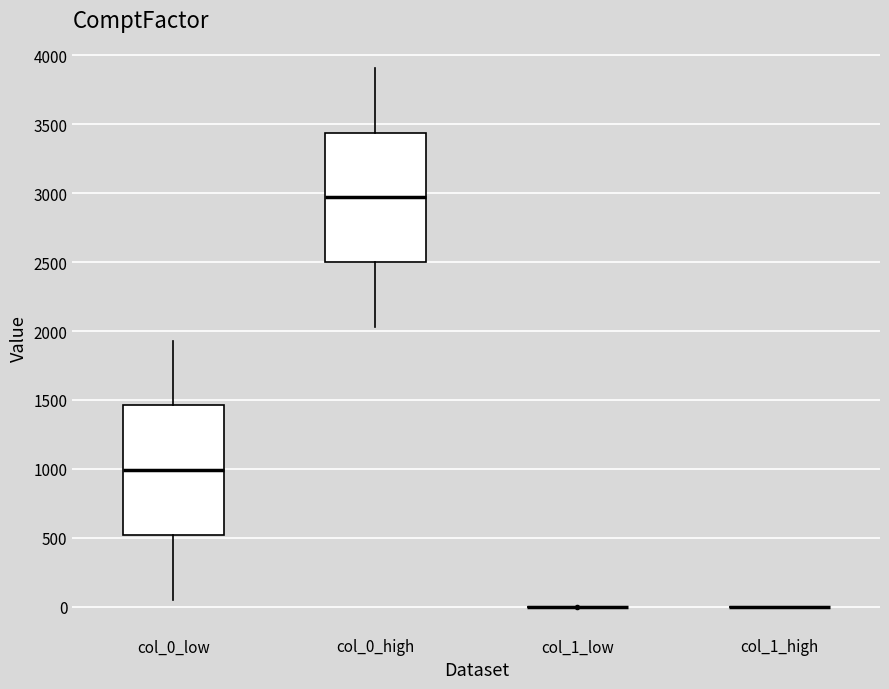

Reading left to right, read every box against the y-axis: the position of its median line, the range the box covers, and the ends of its whiskers. The values are not printed on the chart, so give them approximately, as read against the axis.

col_0_low: median 1000, box 500 to 1450, whiskers 50 to 1950
col_0_high: median 2950, box 2500 to 3450, whiskers 2050 to 3900
col_1_low: box collapsed to a line at 0, whiskers 0 to 0
col_1_high: box collapsed to a line at 0, whiskers 0 to 0